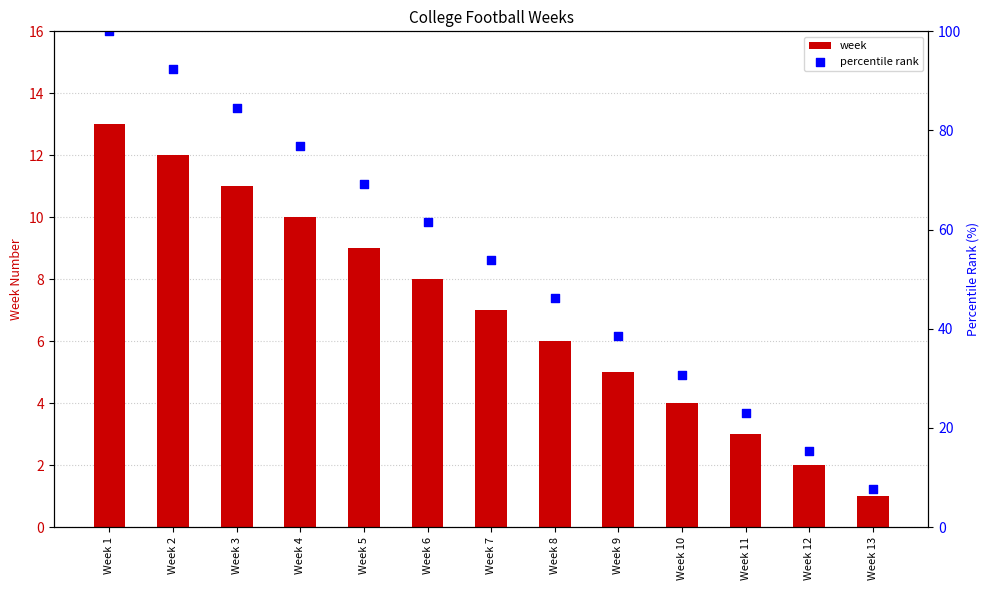

Which series contains the highest Y value?

percentile rank